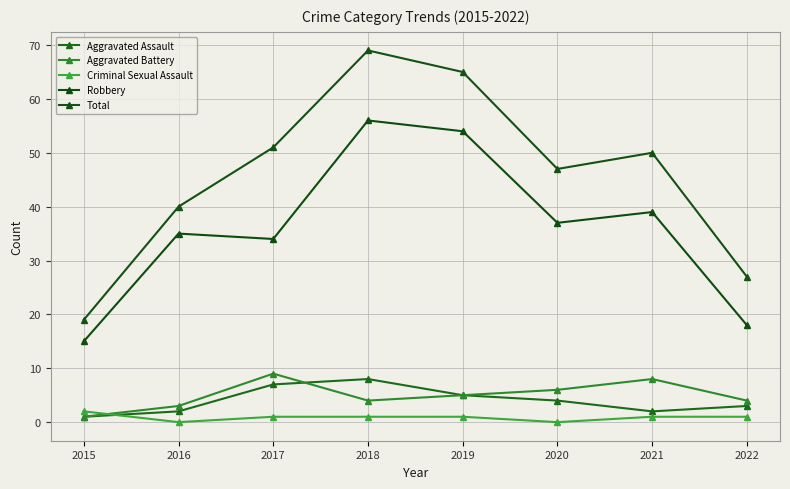

Reading right to left, transcribe all the data shown in this chart.

Aggravated Assault: 3	2	4	5	8	7	2	1
Aggravated Battery: 4	8	6	5	4	9	3	1
Criminal Sexual Assault: 1	1	0	1	1	1	0	2
Robbery: 18	39	37	54	56	34	35	15
Total: 27	50	47	65	69	51	40	19